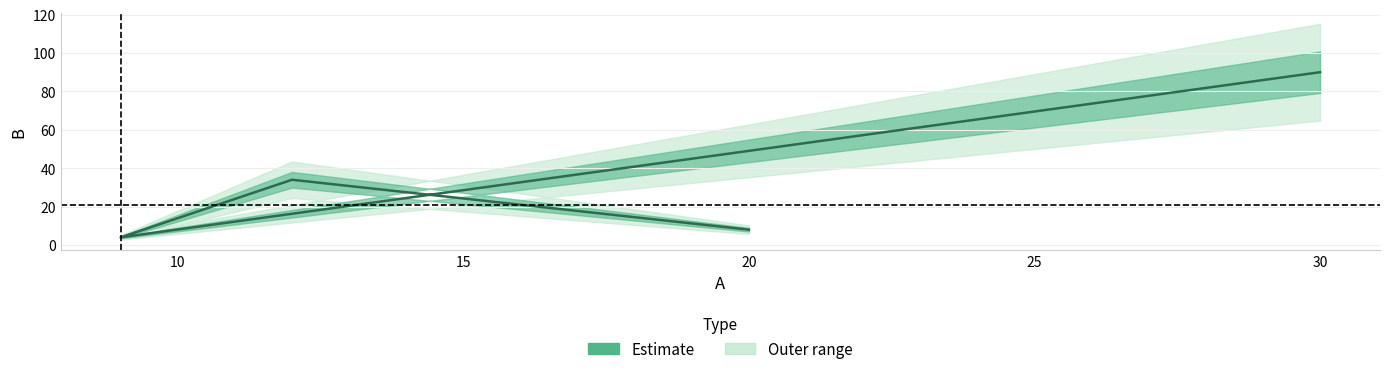

List the labels in order of value, smallest first.

9, 20, 12, 30